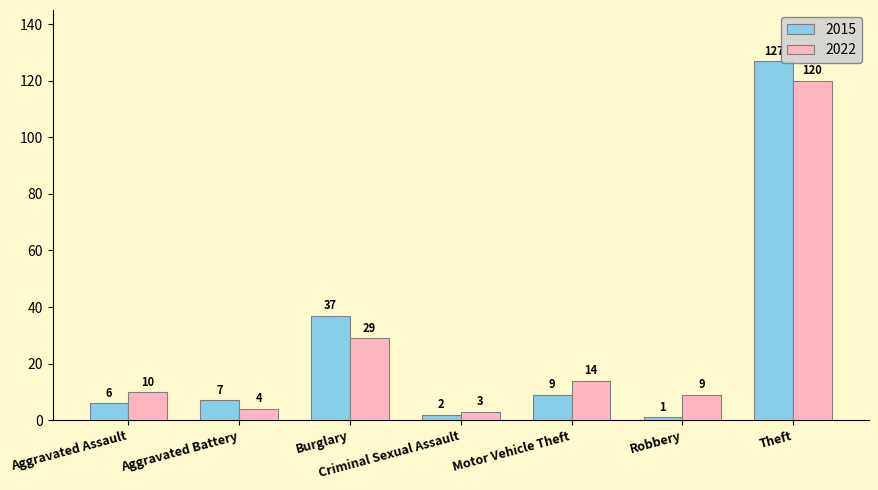

What is the difference between the highest and lowest values at Motor Vehicle Theft?

5